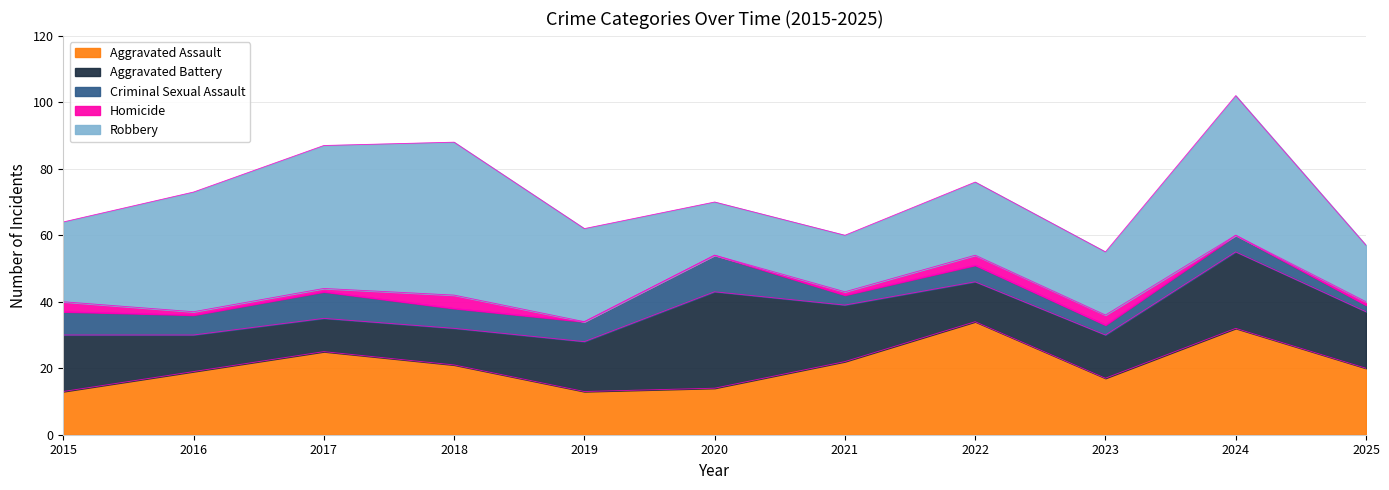

What is the average value of the Robbery series?

28